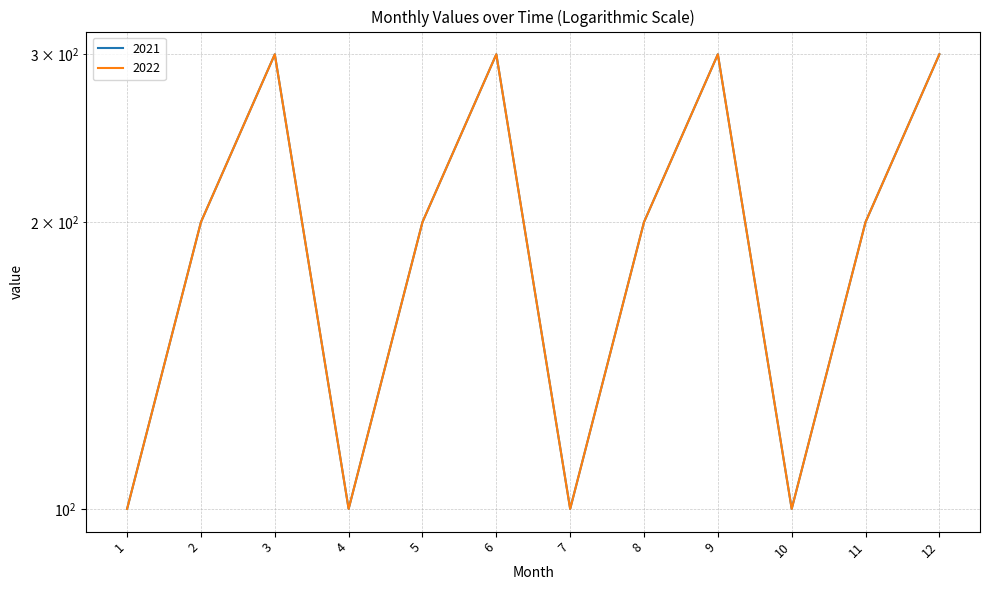

Count the number of data series in this chart.

2